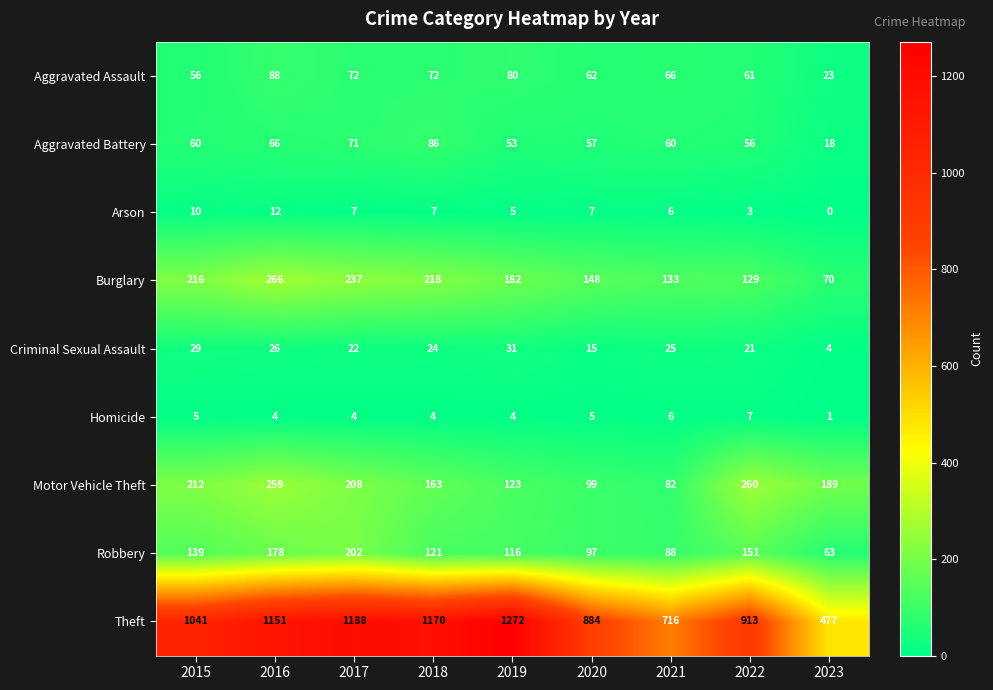

At which label does Aggravated Battery reach its peak?

2018